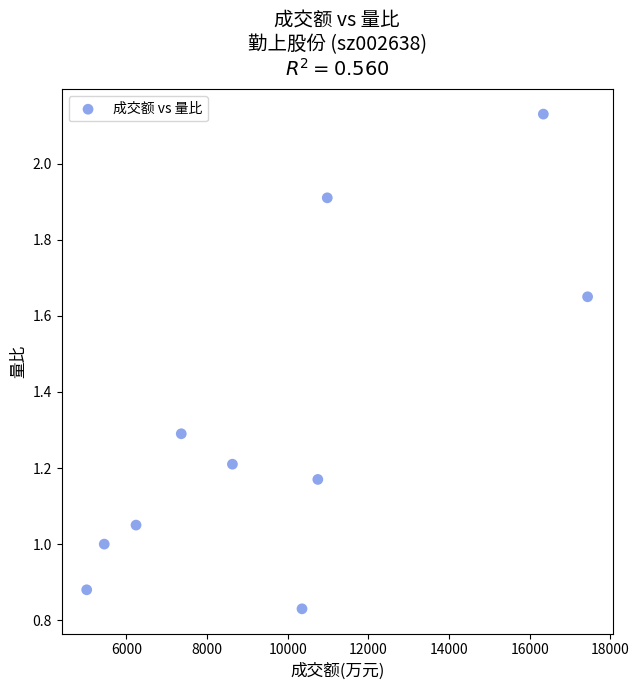

What is the average X value?

9855.8